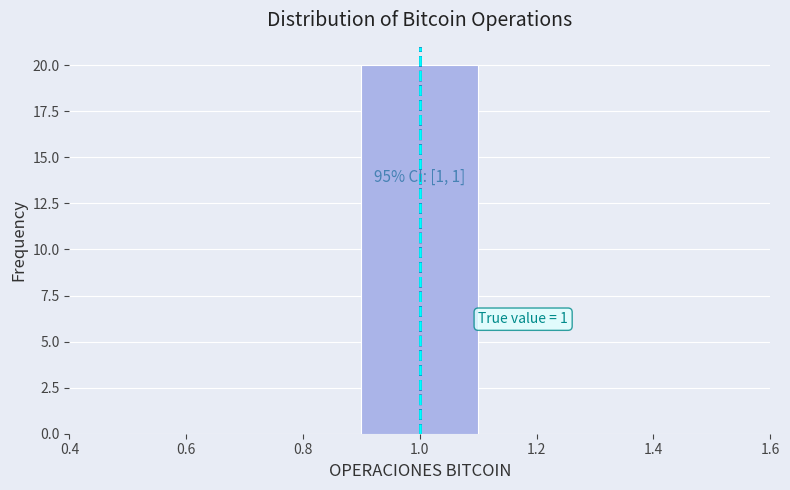

Which range on the x-axis has the tallest bar?

0.9 to 1.1